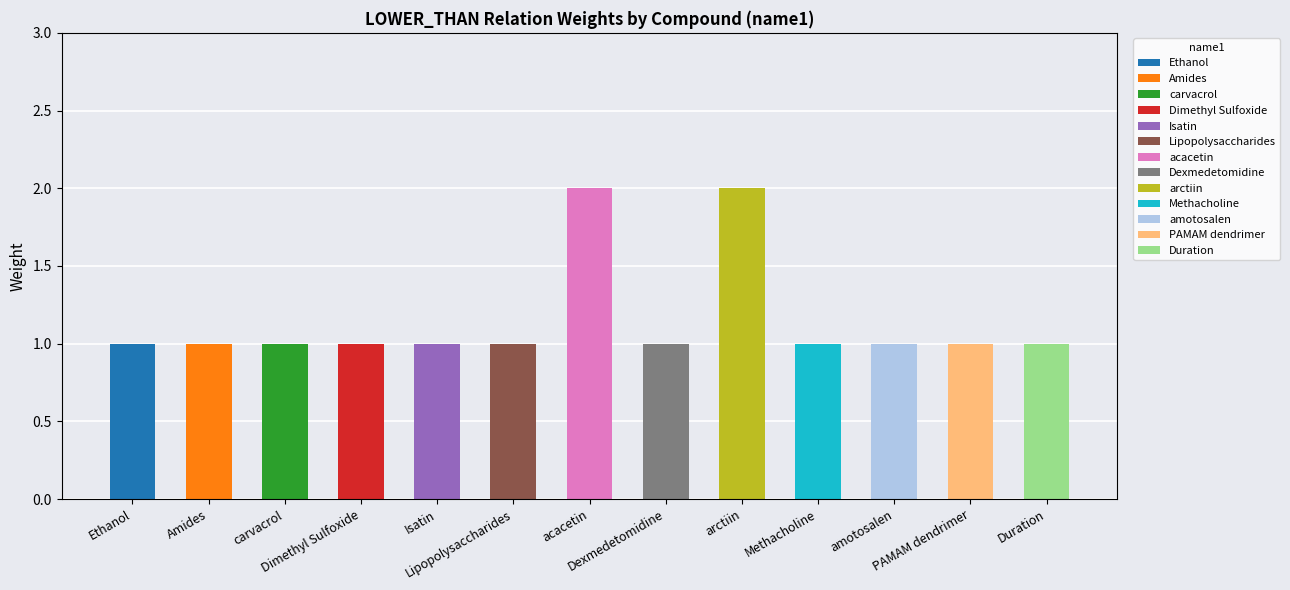

Which category has the lowest value across all series?

Ethanol